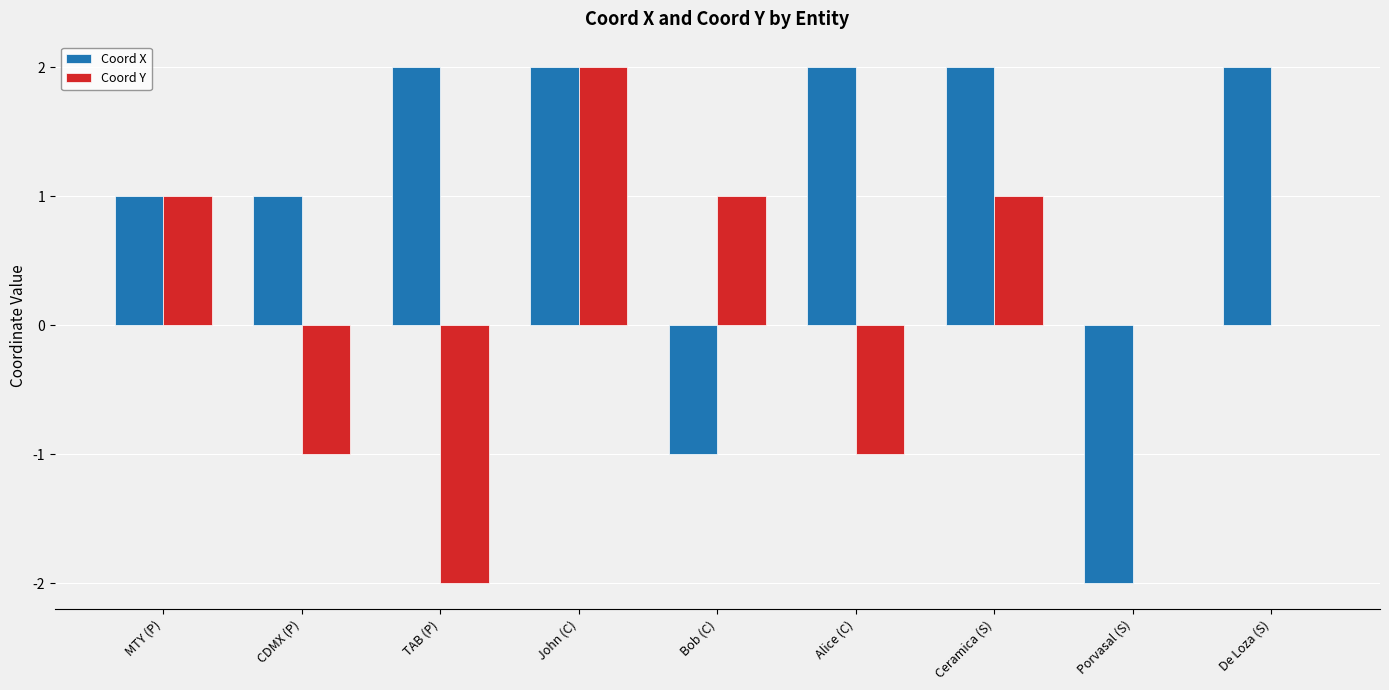

What is the difference between the Coord Y values at Alice (C) and Bob (C)?

2